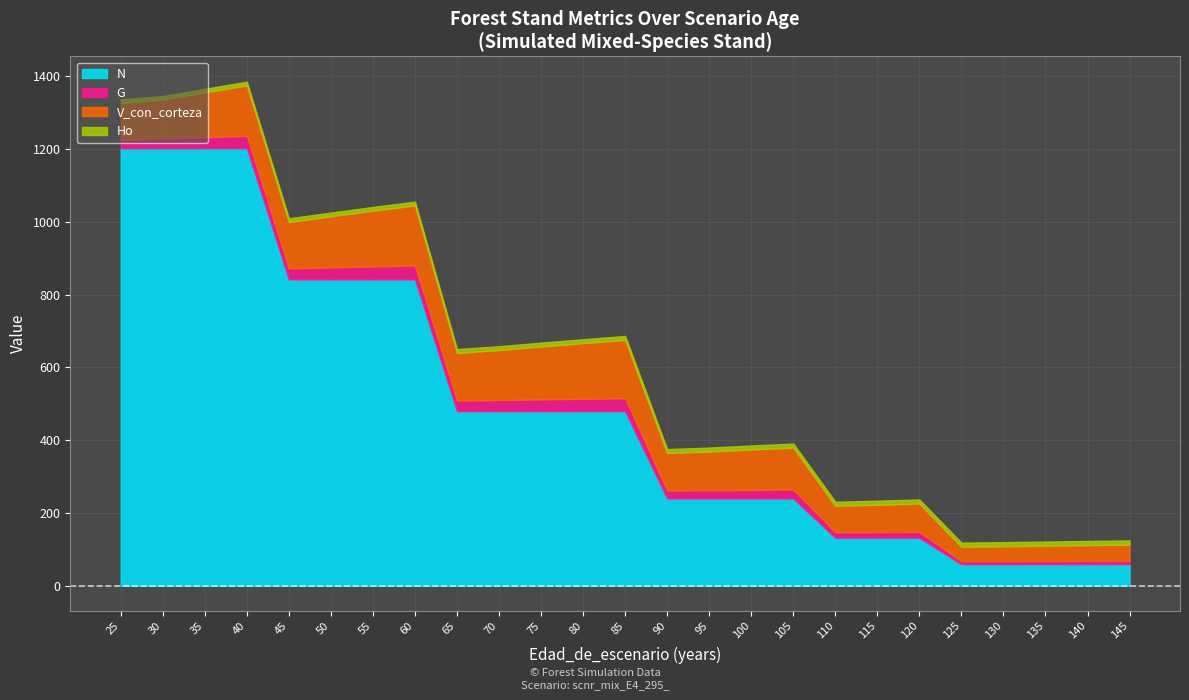

Is the value of V_con_corteza at 40 greater than the value of G at 105?

Yes